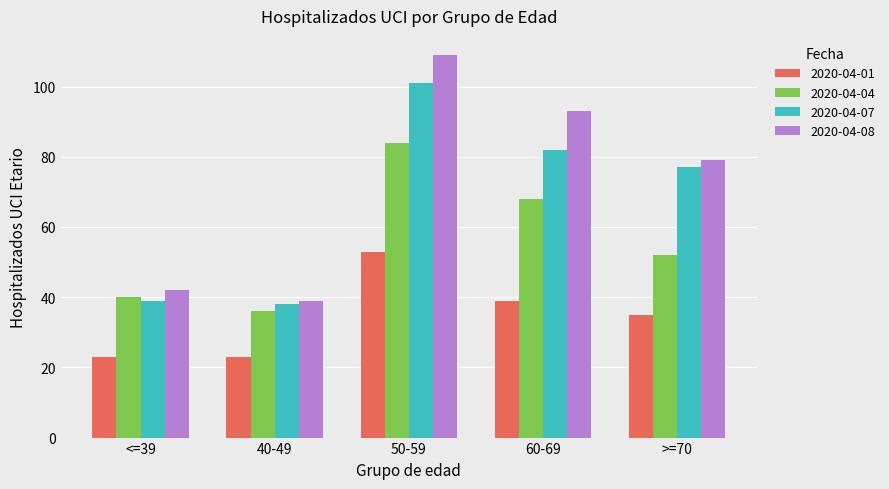

Is it true that 2020-04-08 equals 109 at 50-59?

True